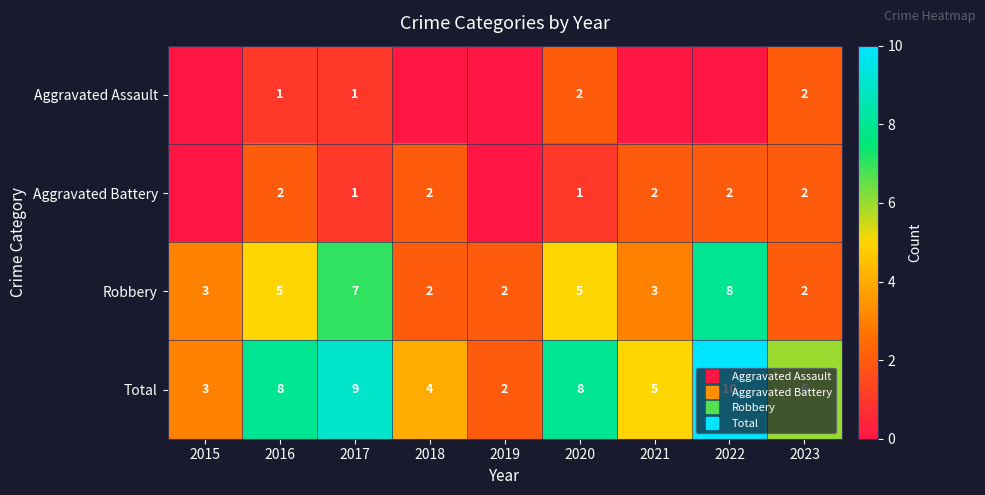

Which series has the largest total across all categories?

Total